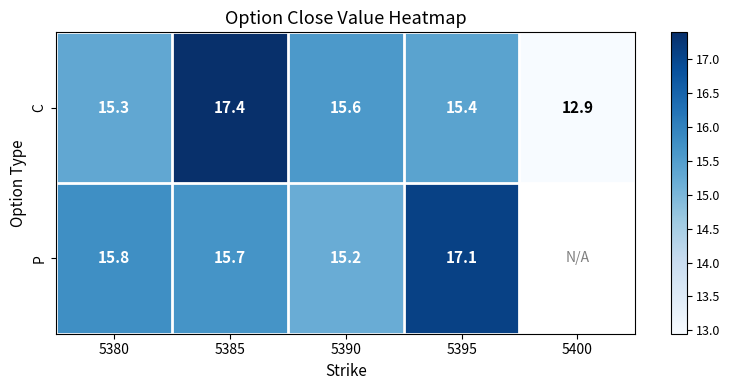

What is the difference between the highest and lowest values at 5390?

0.4